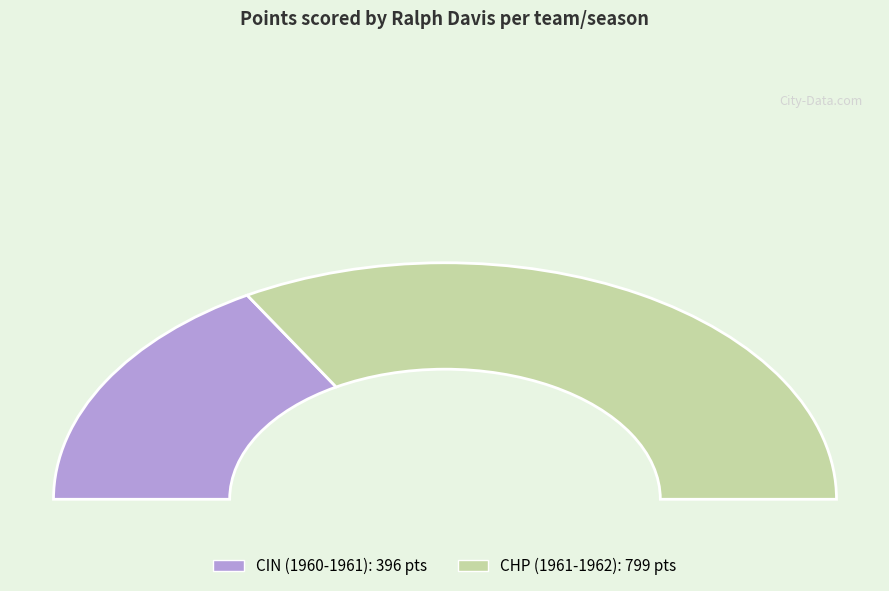

To the nearest percent, what is the difference between the CIN (1960-1961) and CHP (1961-1962) slice percentages?

34%